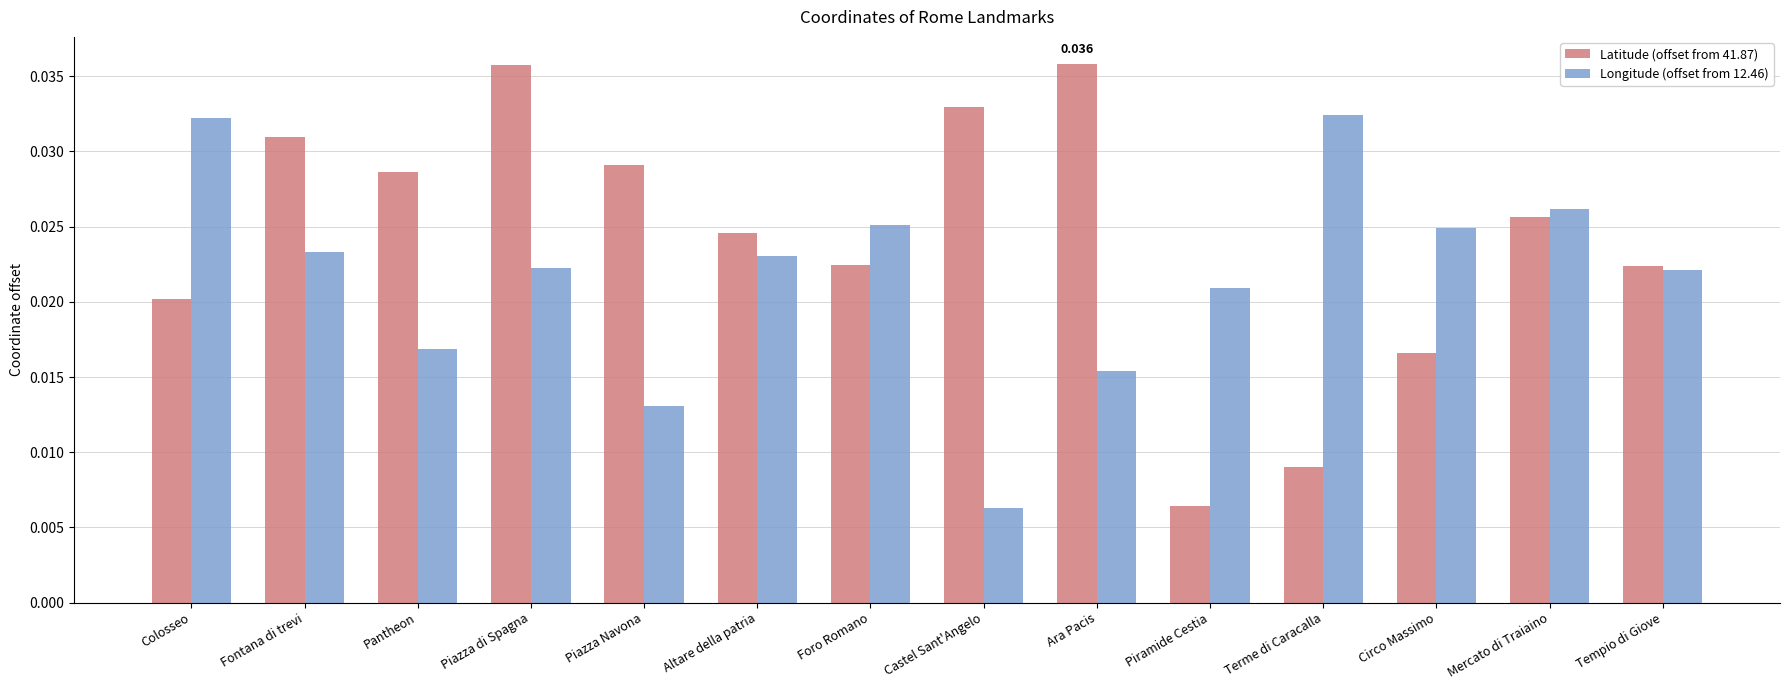

Which series has the largest range (max minus min)?

Latitude (offset from 41.87)